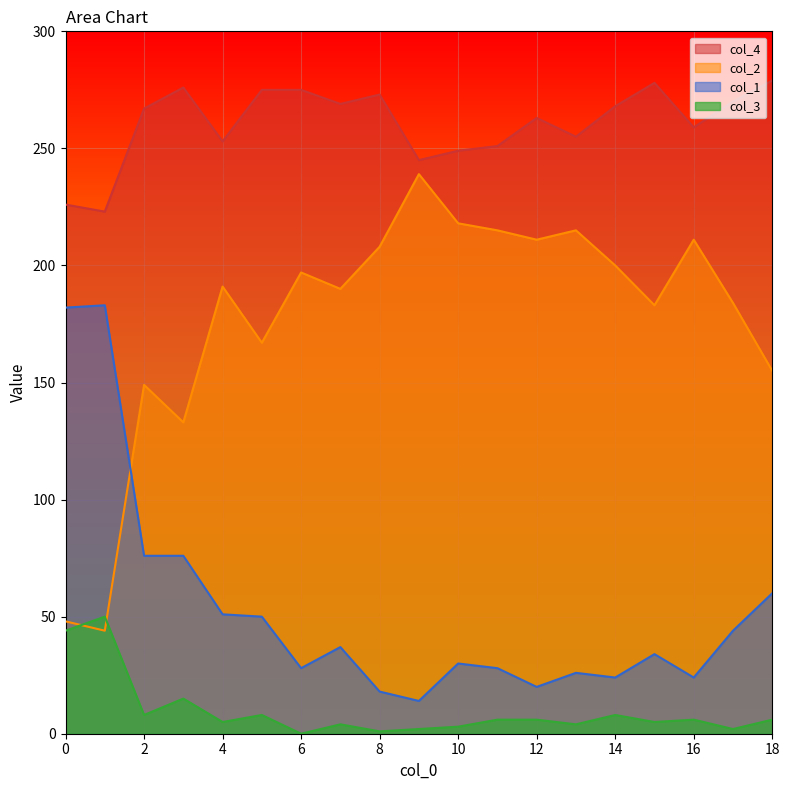

At which label does col_3 reach its peak?

1